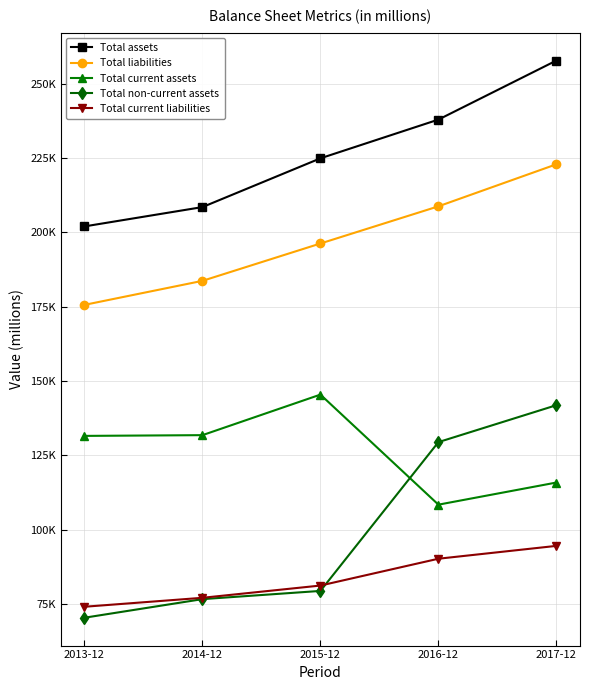

Is this an area chart (filled region under the line)?

No